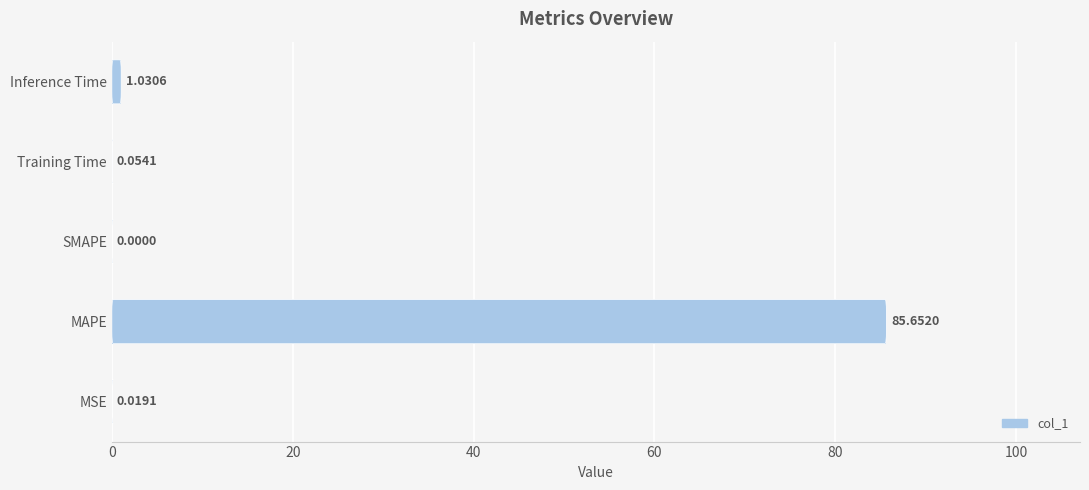

What is the change in value from MSE to Inference Time?

+1.0